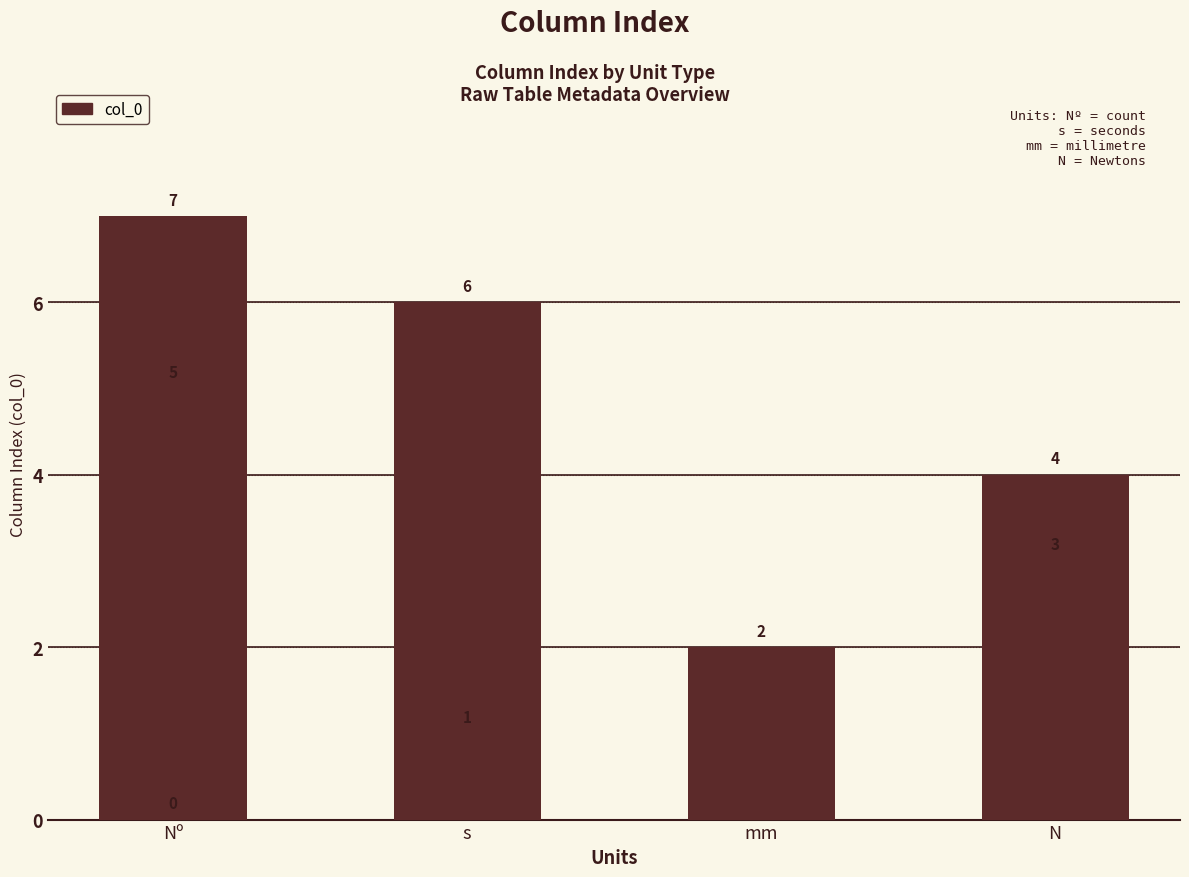

At which label is the value closest to 3?

N